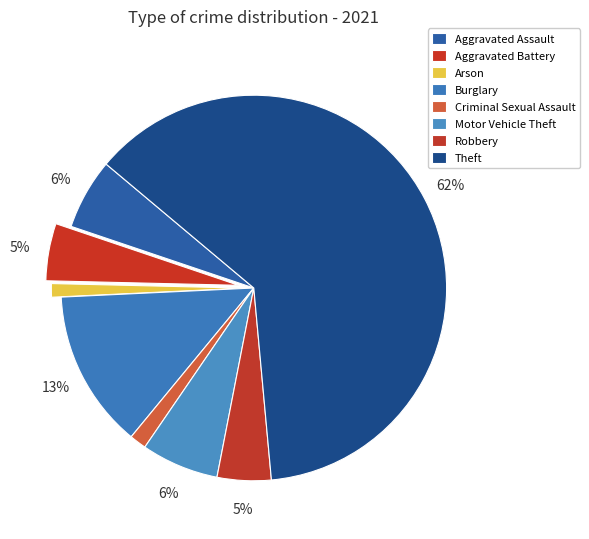

Does Theft represent more than half of the total?

Yes